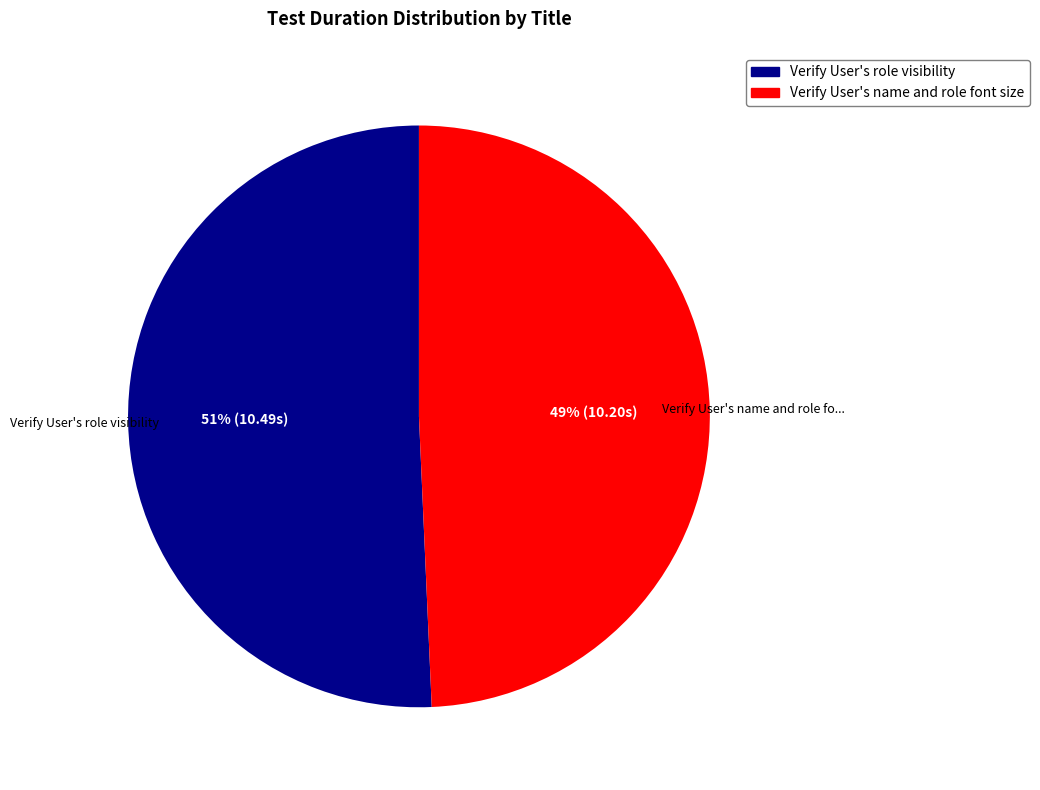

Count the number of slices in the pie.

2